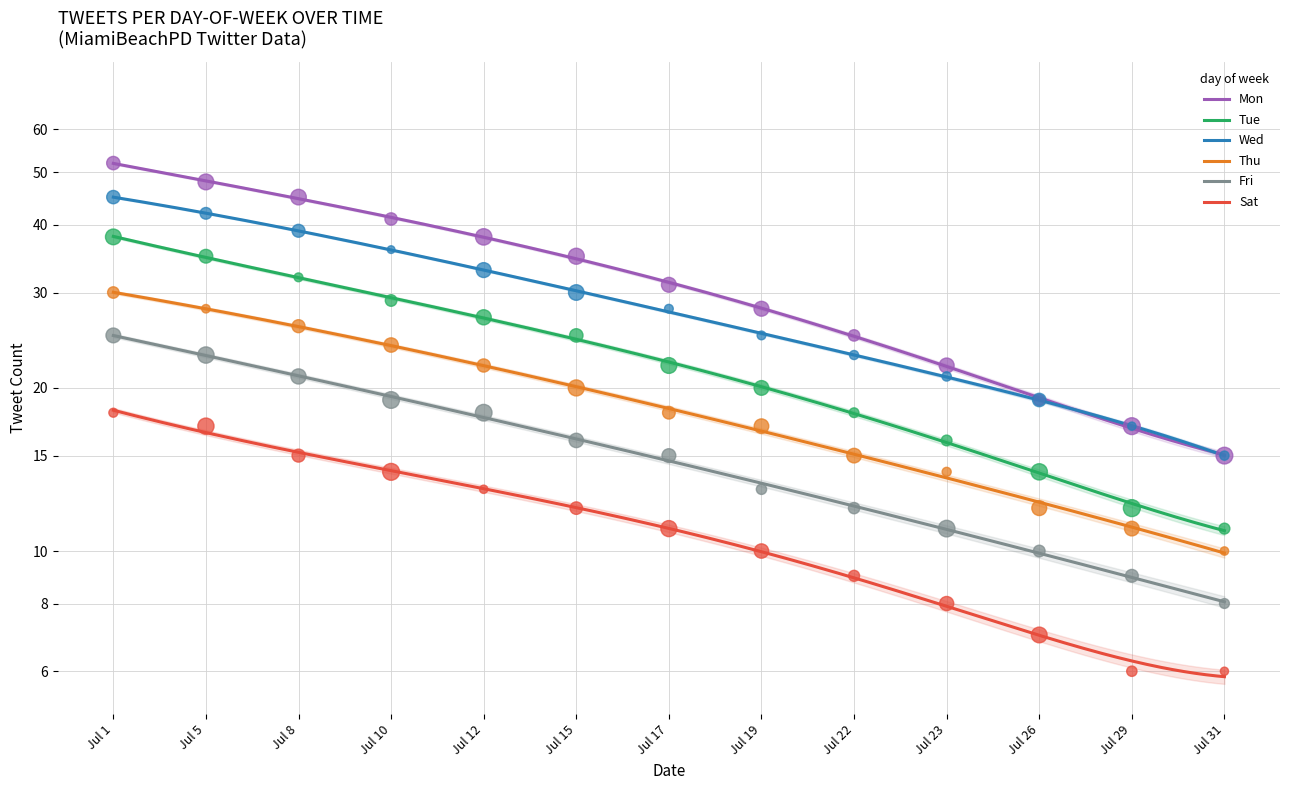

At how many categories does at least one series exceed 28?

7